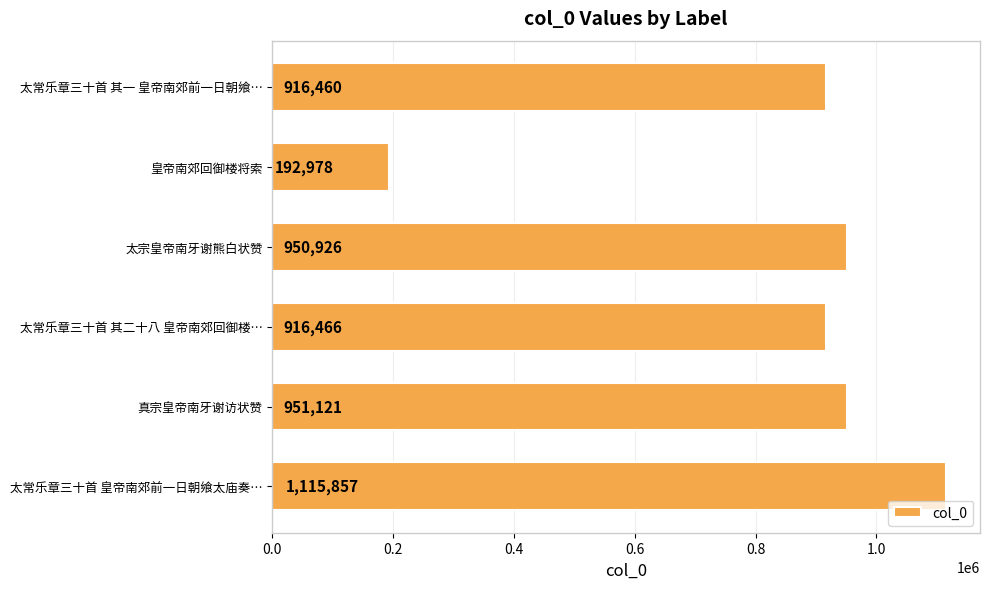

What is the change in value from 皇帝南郊回御楼将索 to 太常乐章三十首 其二十八 皇帝南郊回御楼…?

+723488